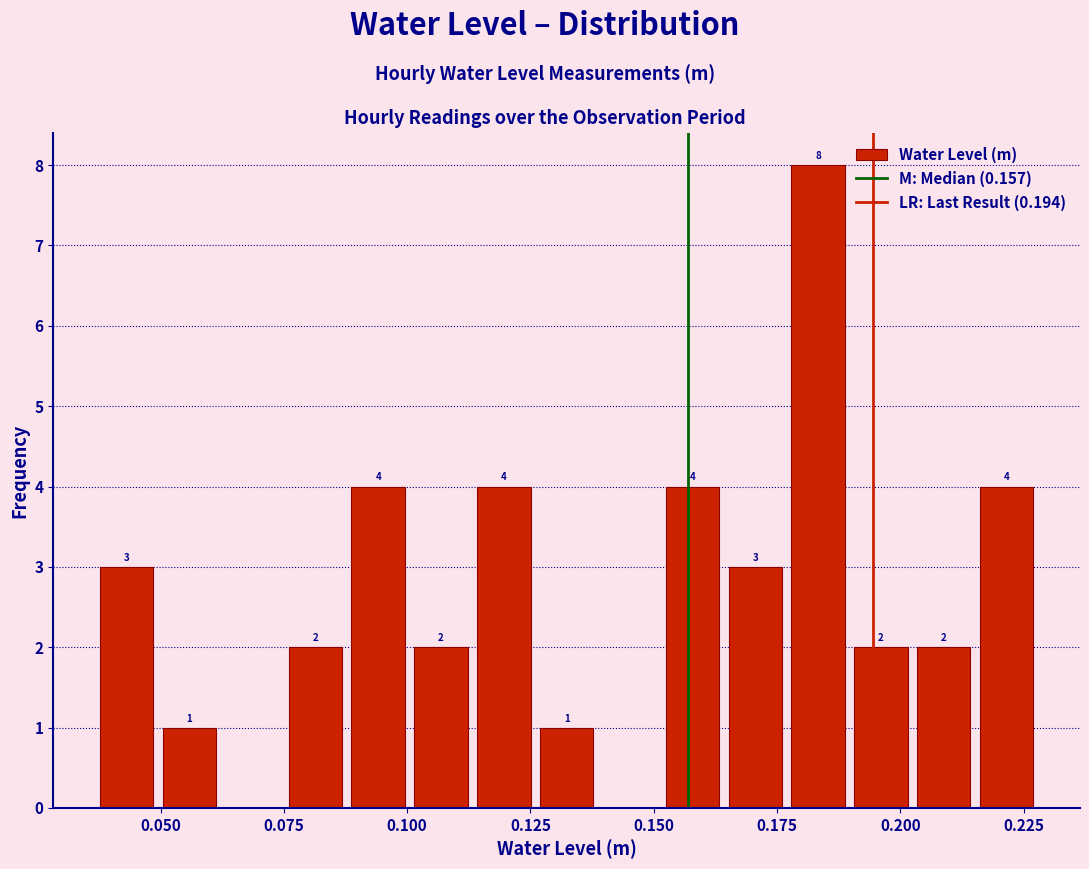

Around what value on the x-axis is the tallest bar? Give the approximate position of its centre, as read against the axis.

0.185